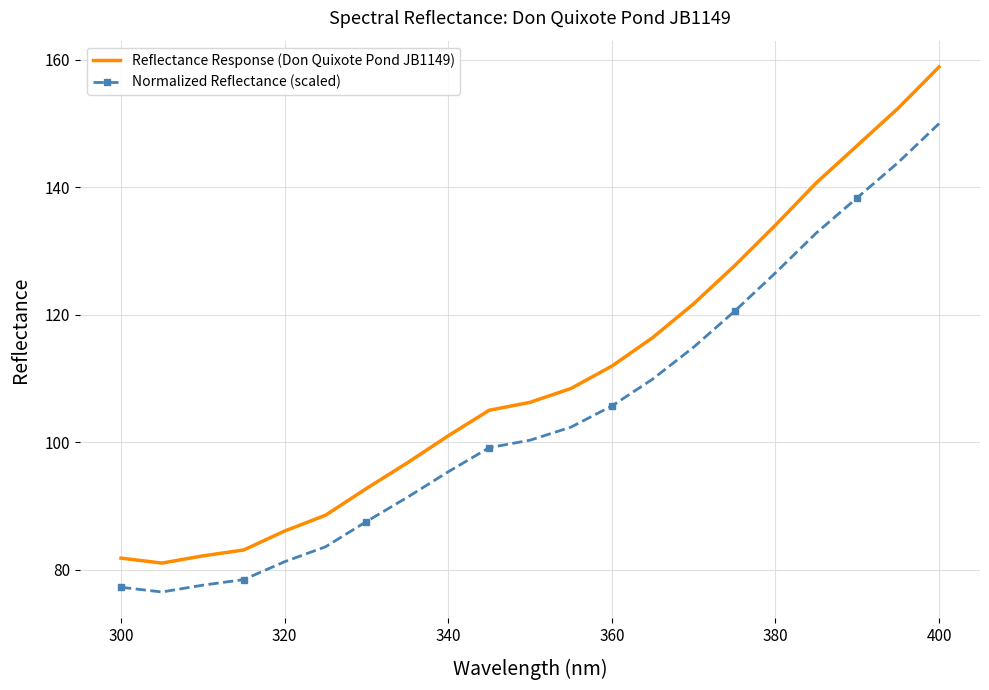

Which series has the largest total across all categories?

Reflectance Response (Don Quixote Pond JB1149)